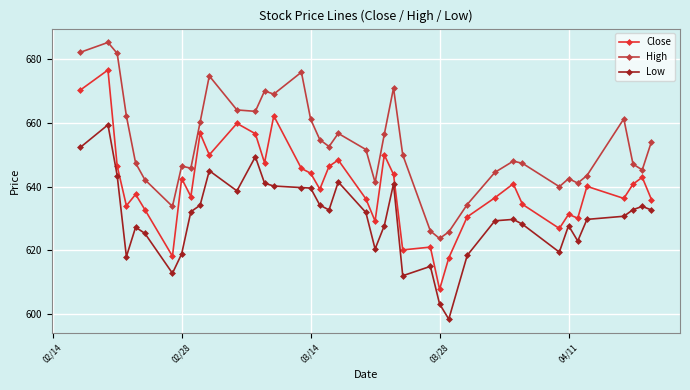

What is the difference between the maximum and minimum values in the Low series?

60.9